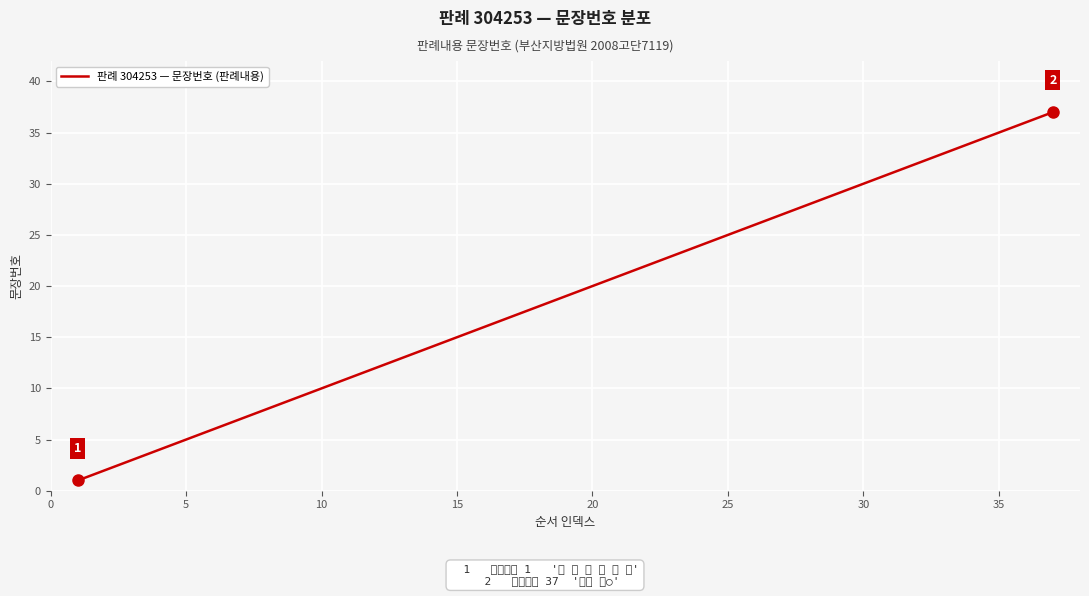

What is the difference between the maximum and minimum values?

36